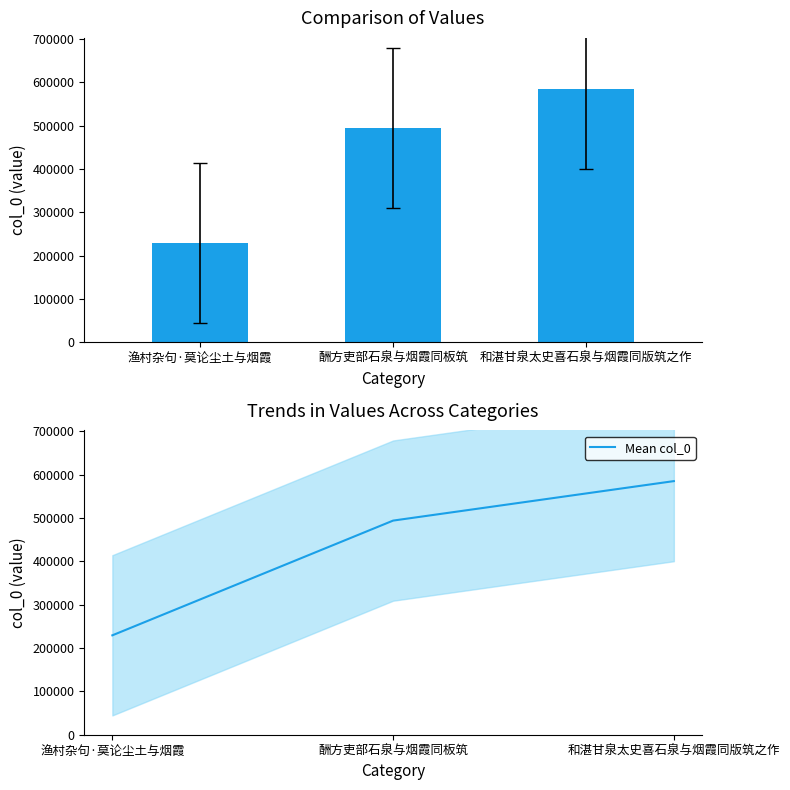

Reading right to left, what are all the values shown in this chart?

col_0: 585297	494172	229404
Mean col_0: 585297	494172	229404